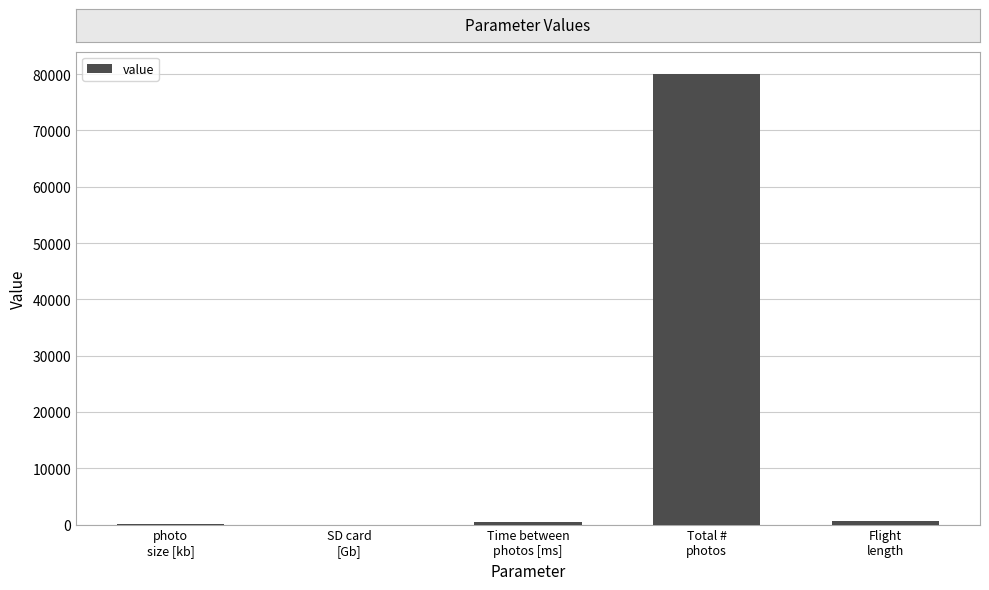

The value at Total #
photos is 139480.5. True or false?

False